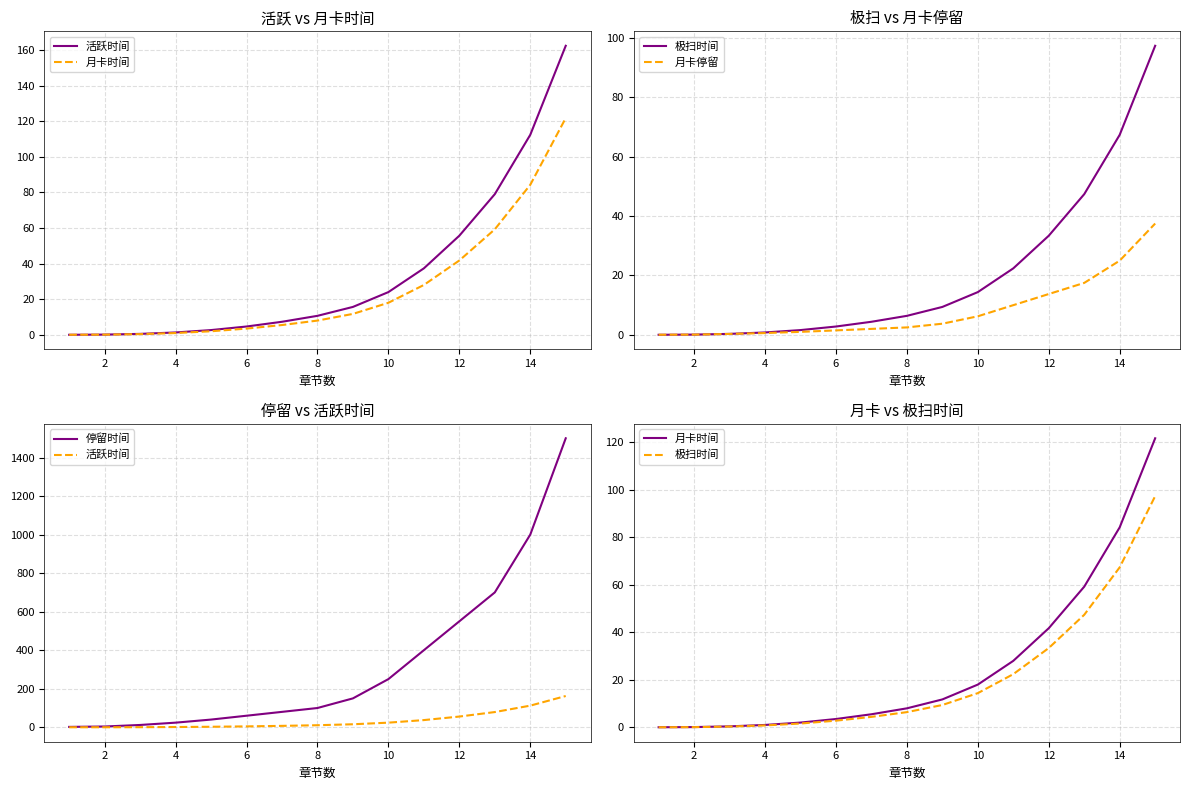

Which series has the largest total across all categories?

停留时间